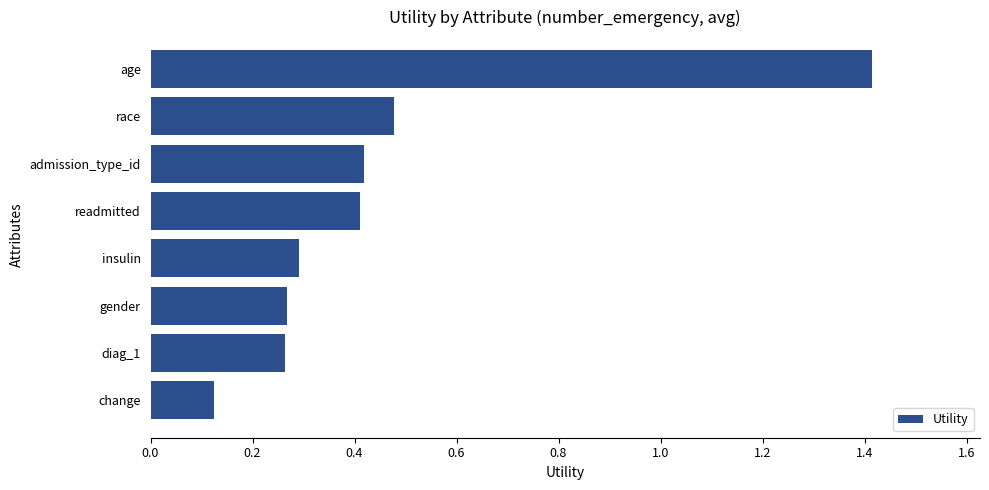

What position from the bottom is gender?

3